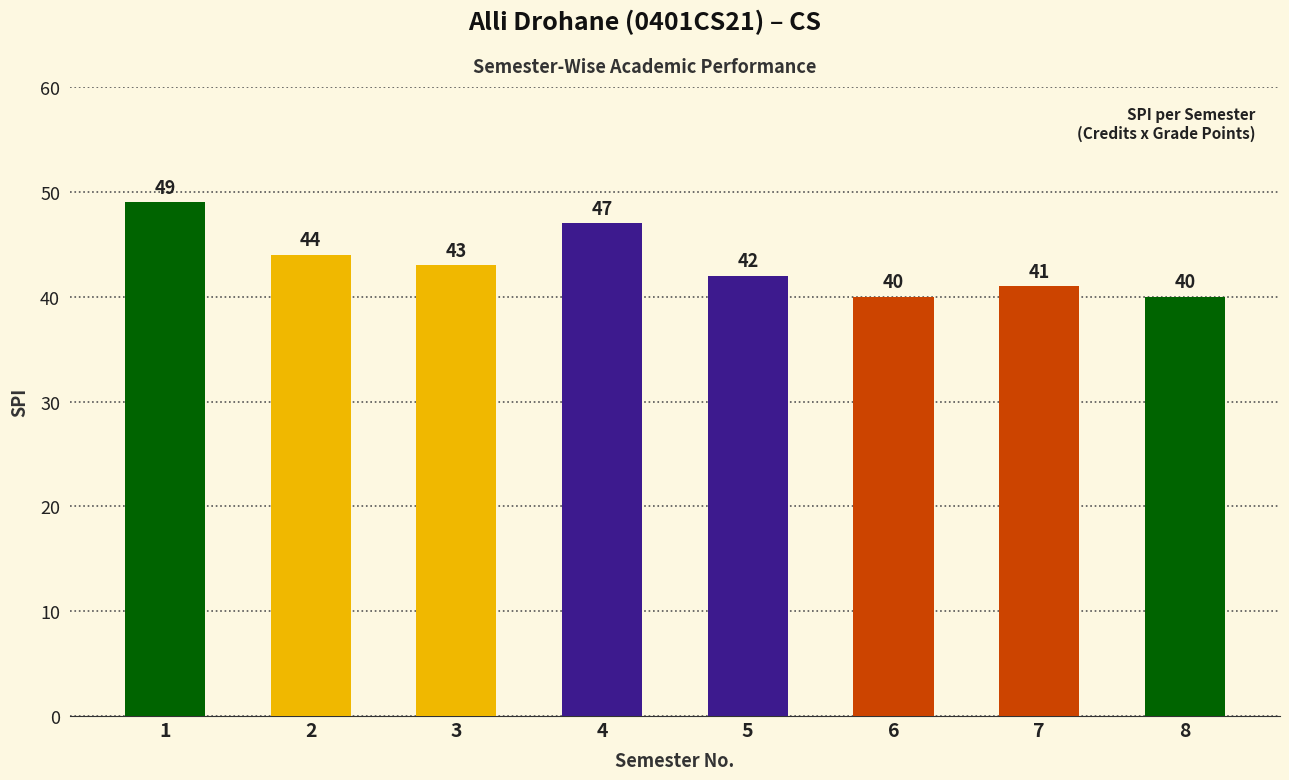

Which has a higher value, 2 or 8?

2